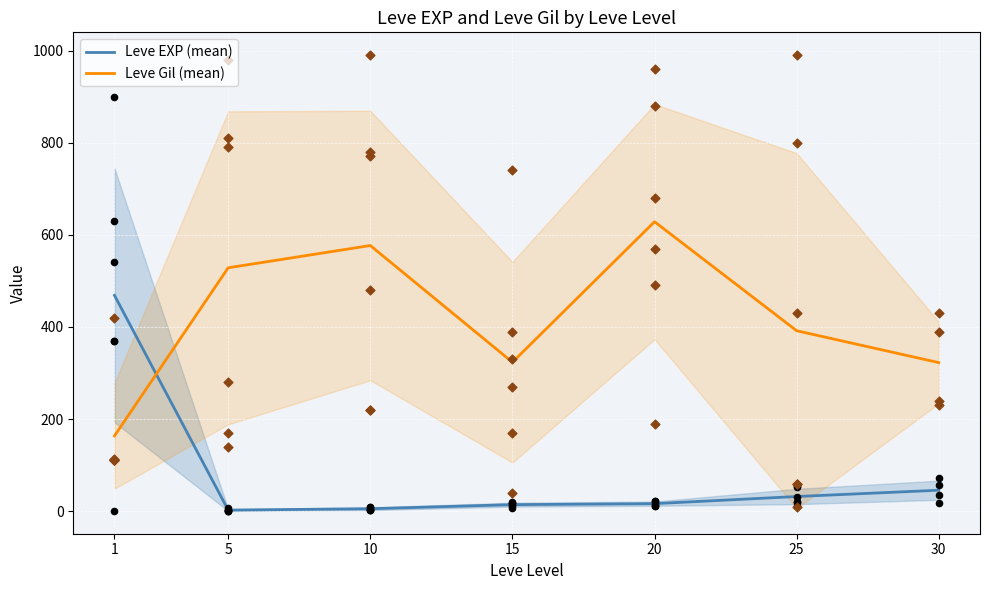

Which series contains the highest Y value?

Leve Gil (mean)